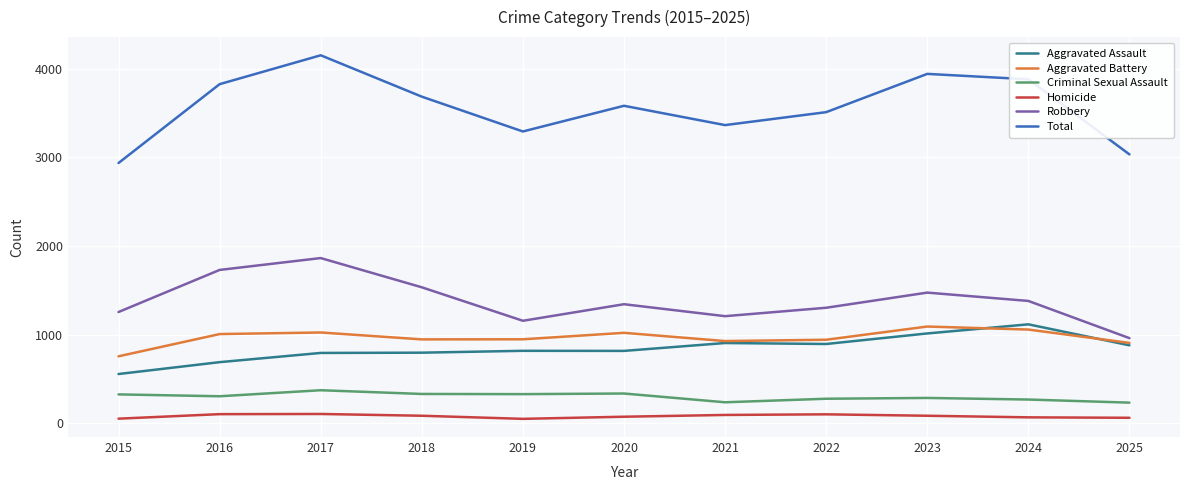

True or false: Robbery and Criminal Sexual Assault intersect in this chart.

False